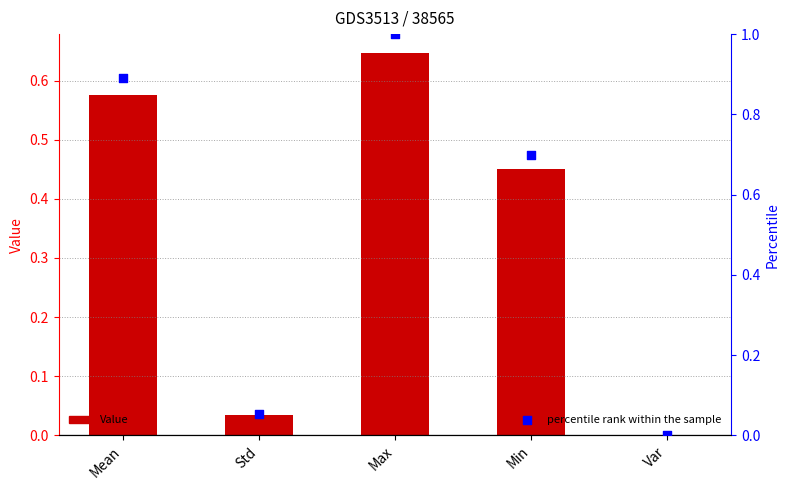

Is the value of percentile rank within the sample at Min greater than the value of Value at Var?

Yes